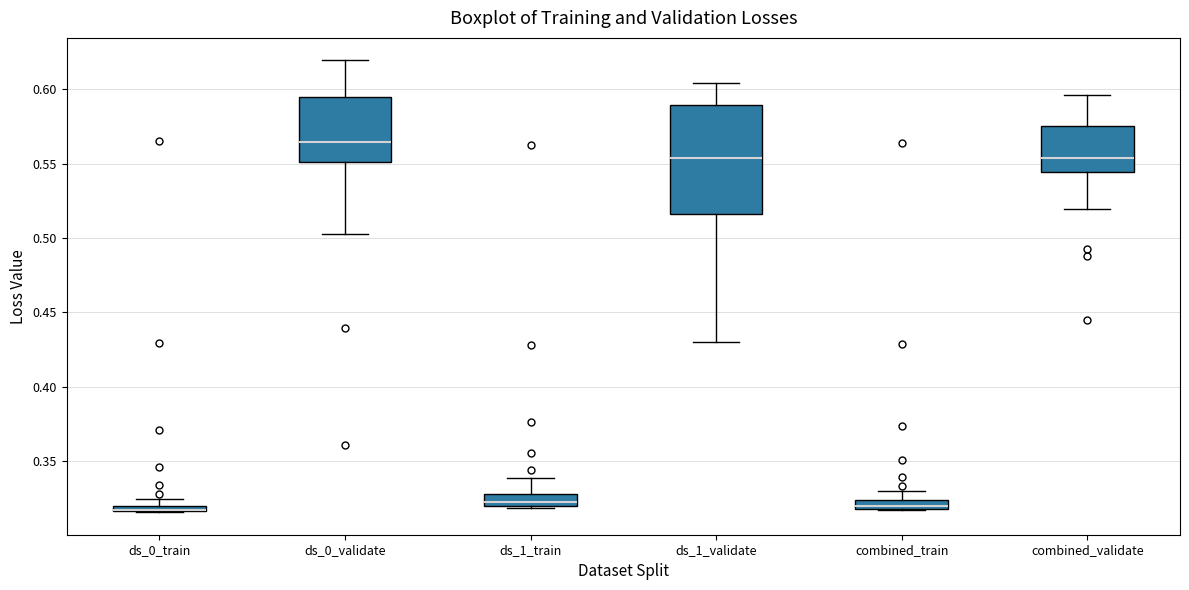

Comparing the boxes themselves (not the whiskers), which one is the tallest?

ds_1_validate